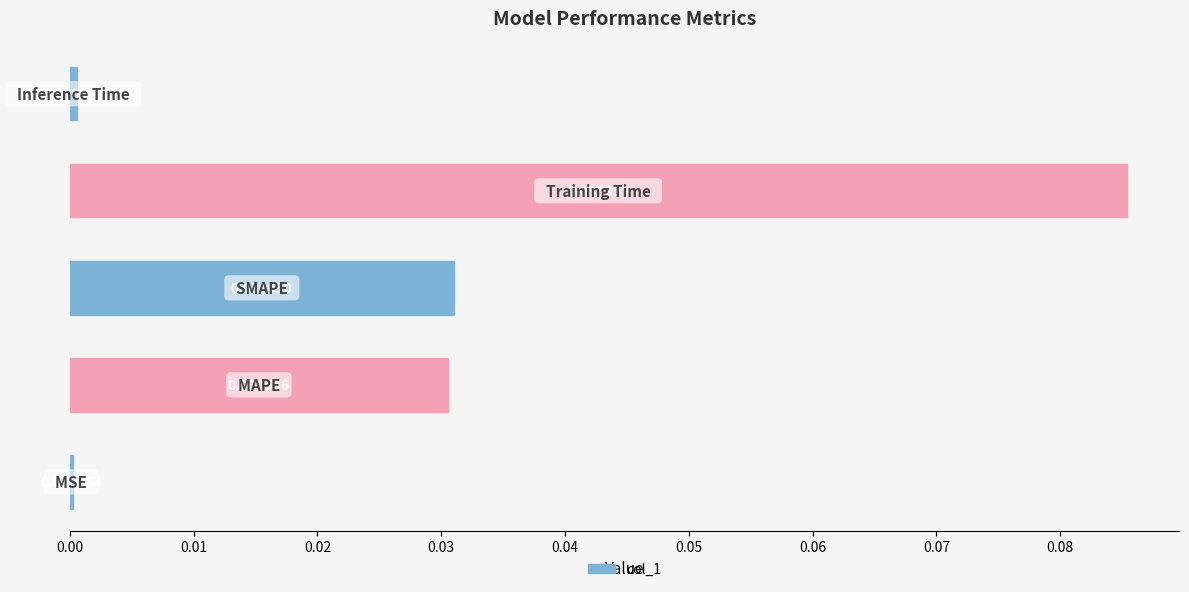

Are the bars horizontal?

Yes